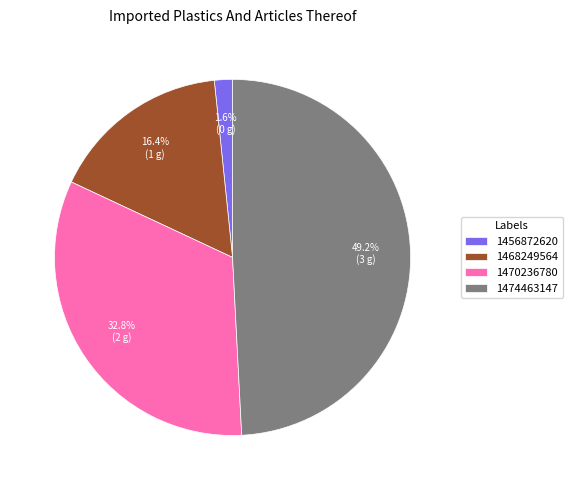

To the nearest percent, what is the difference between the 1456872620 and 1474463147 slice percentages?

48%